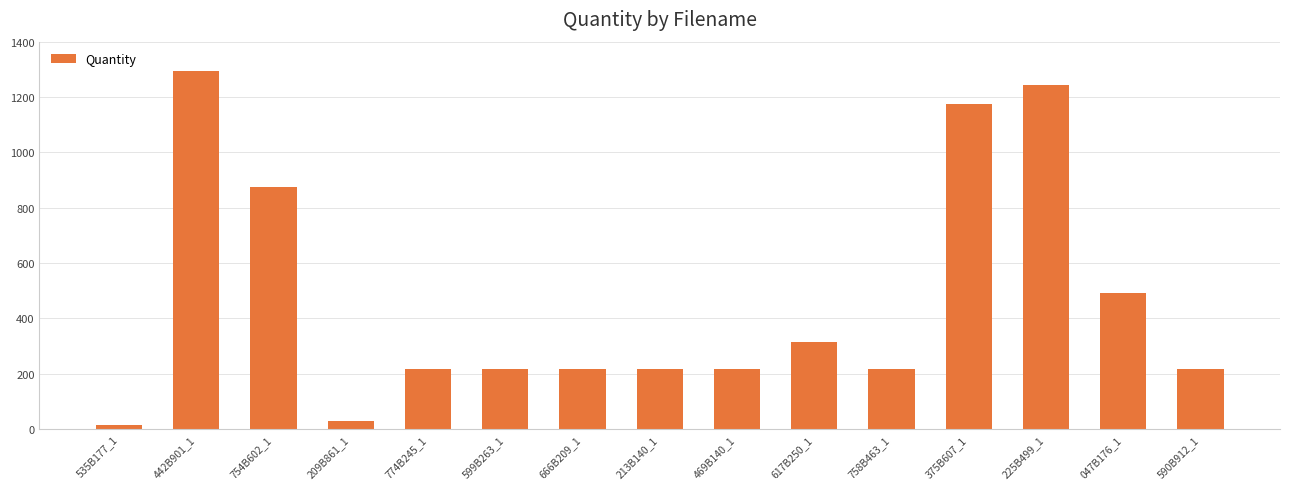

At which label is the value closest to 654?

047B176_1